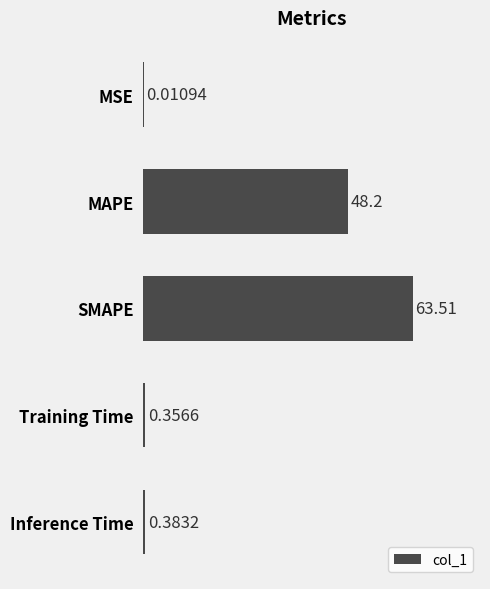

At which category does the chart reach its peak across all series?

SMAPE